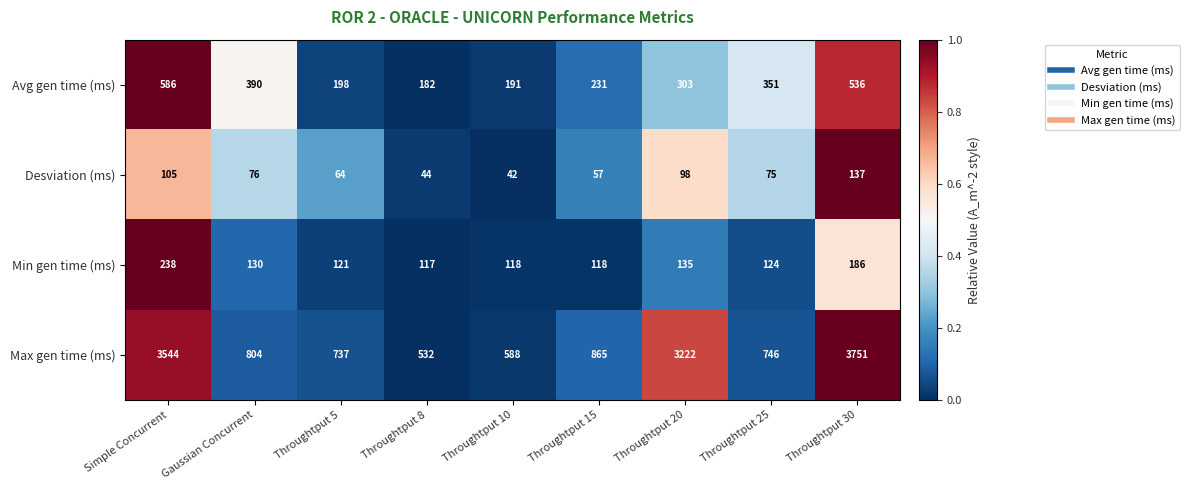

Which series changed the most between Throughtput 5 and Throughtput 10?

Max gen time (ms)